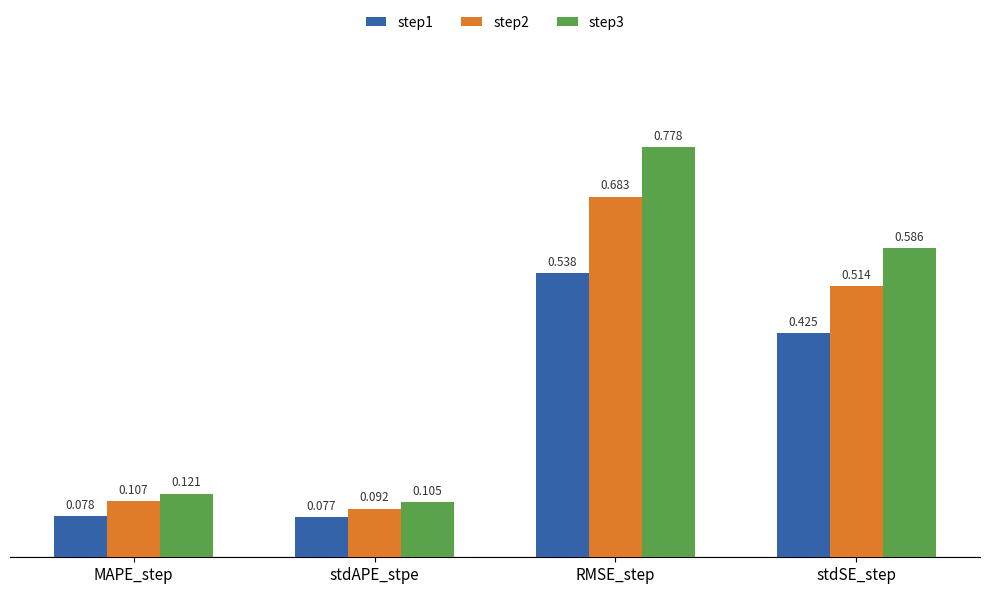

List the series in order of their peak value, lowest first.

step1, step2, step3